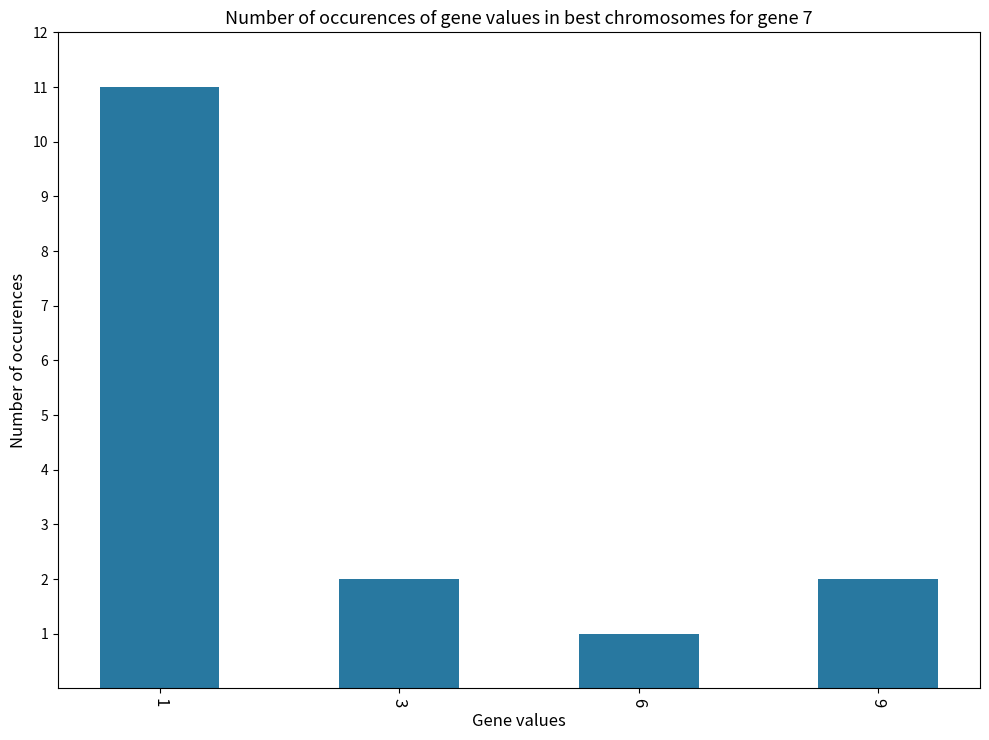

What is the maximum value shown in the chart?

11